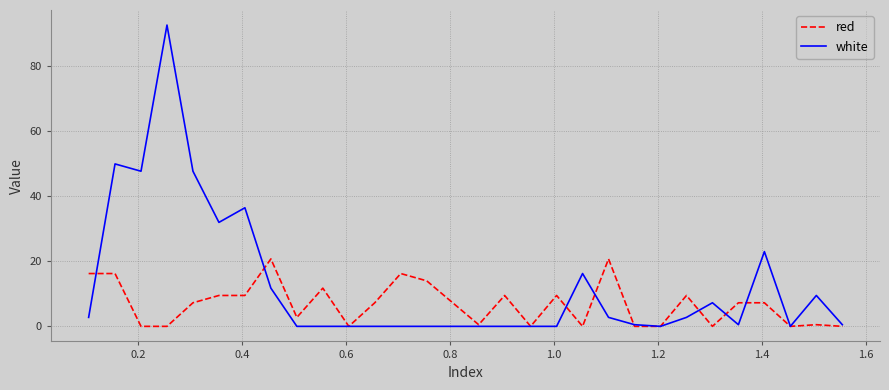

Which series has the largest total across all categories?

white